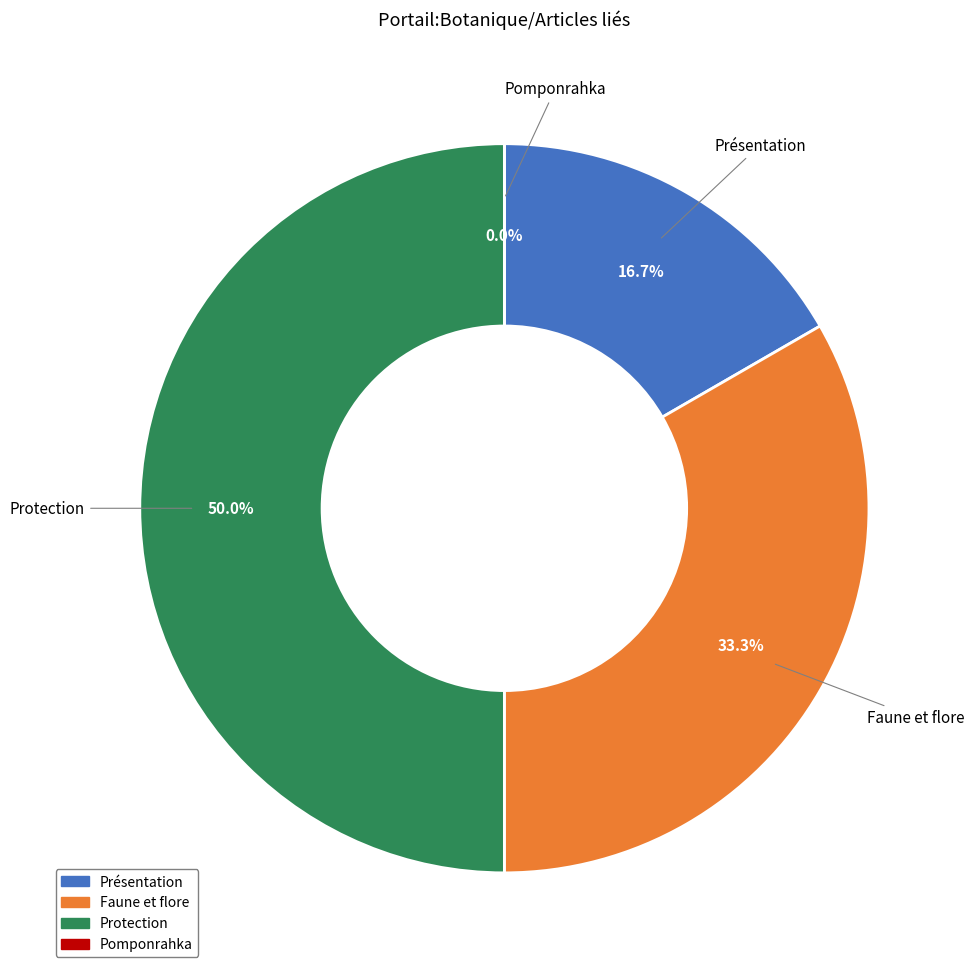

How many slices are in this pie chart?

4